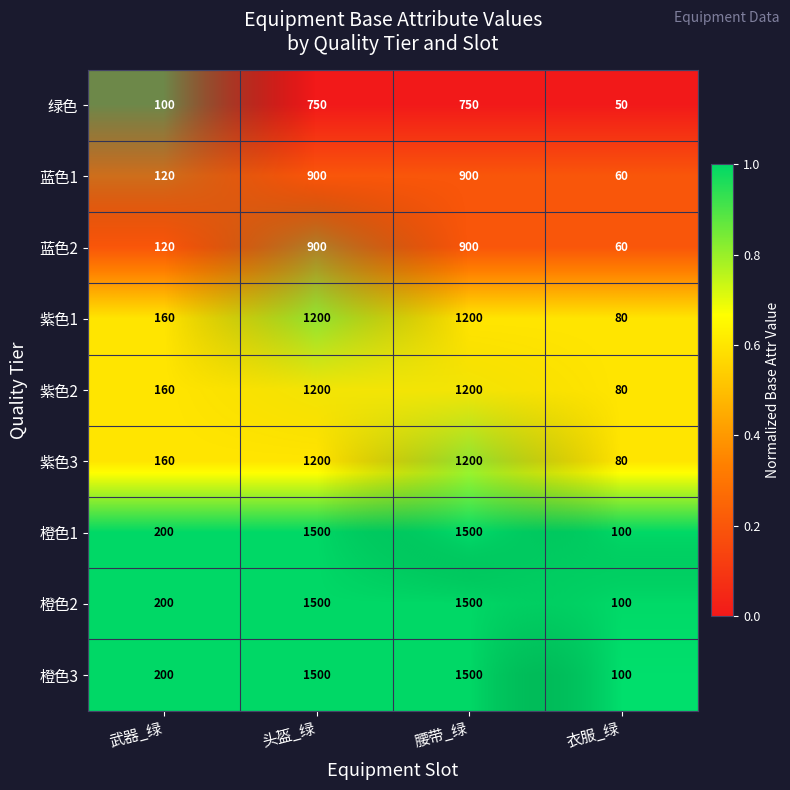

What is the total value across all series at 武器_绿?

1420